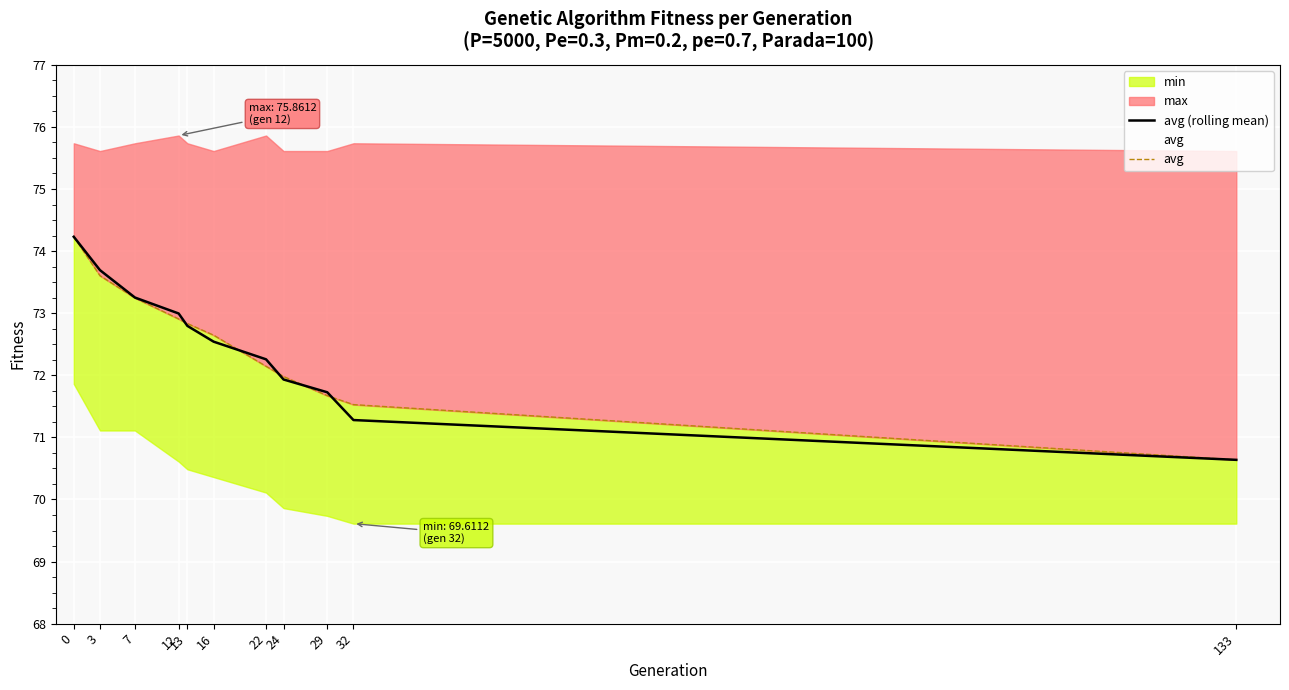

List the labels in order of avg value, largest first.

0, 3, 7, 12, 13, 16, 22, 24, 29, 32, 133